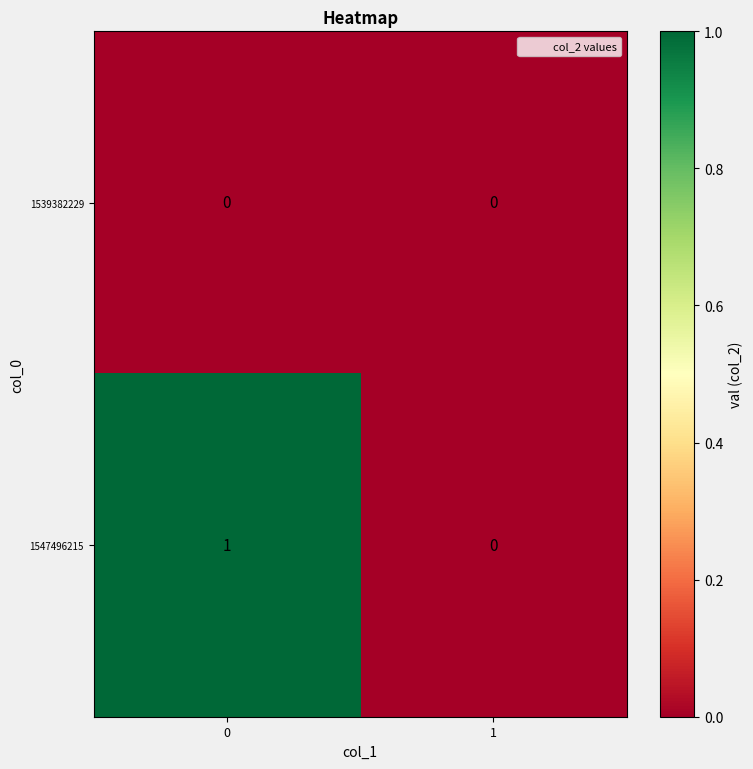

Which series has the largest total across all categories?

1547496215